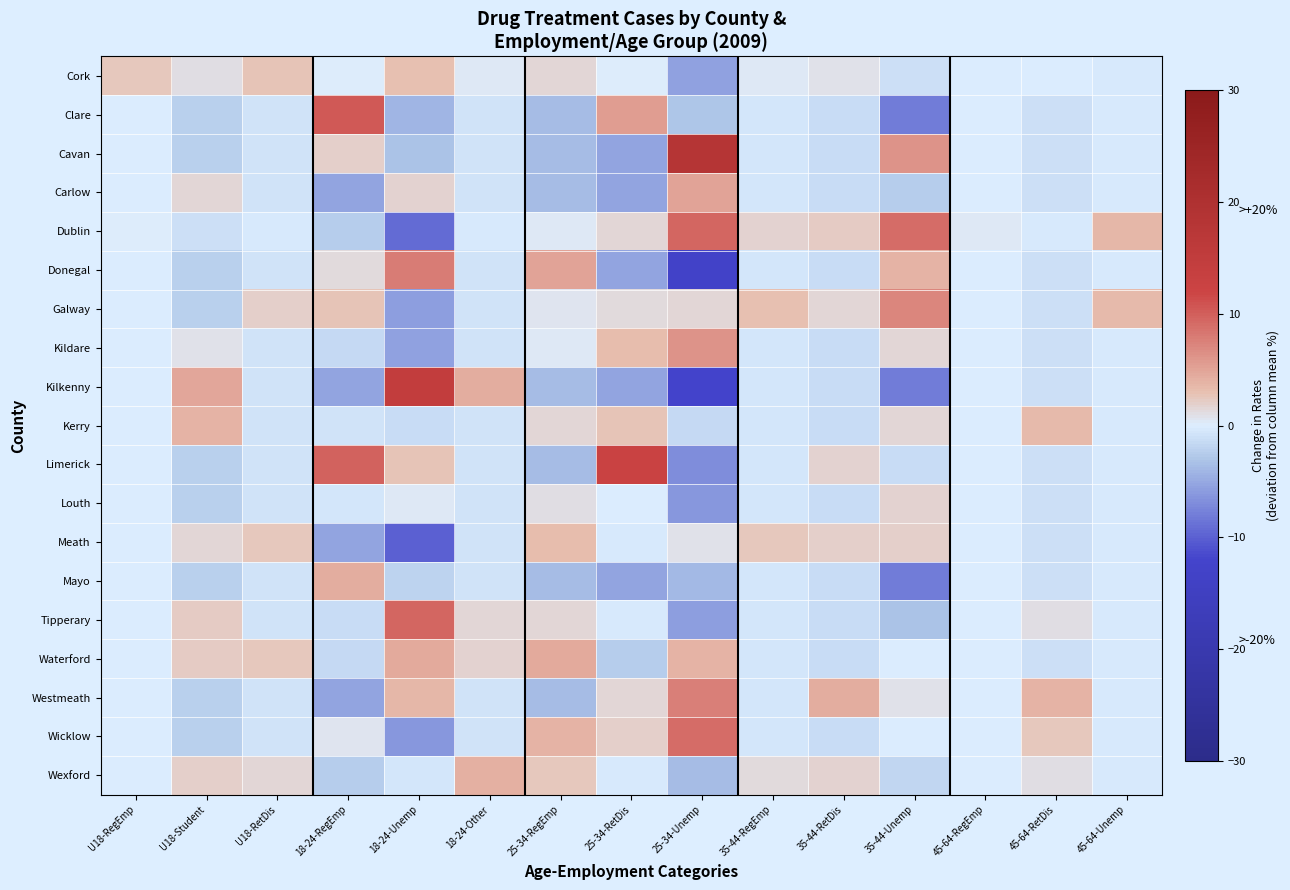

At 18-24-Other, list the series in order from largest to smallest.

Kilkenny, Wexford, Waterford, Tipperary, Cork, Dublin, Clare, Cavan, Carlow, Donegal, Galway, Kildare, Kerry, Limerick, Louth, Meath, Mayo, Westmeath, Wicklow